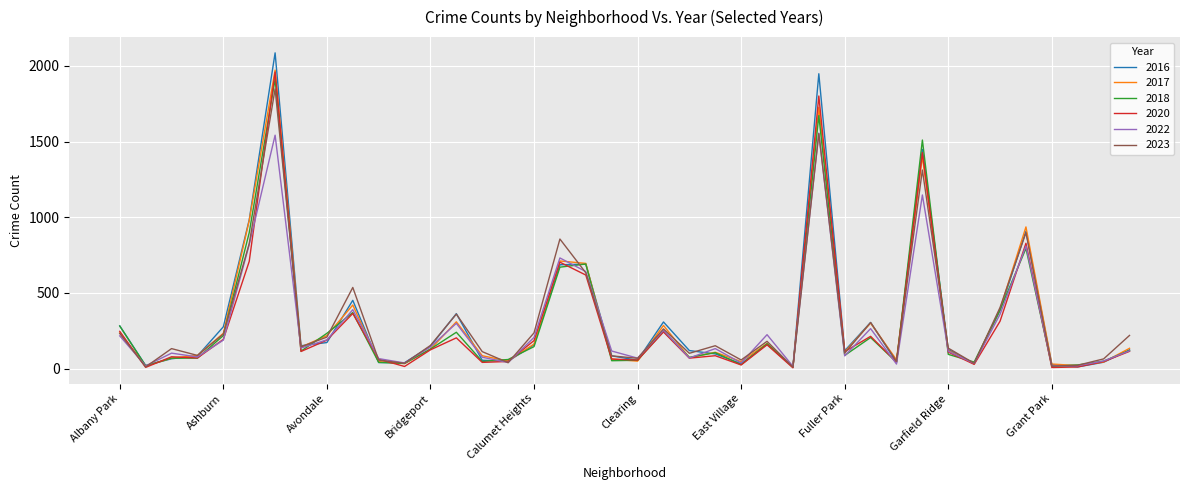

What is the maximum value for 2020?

1959